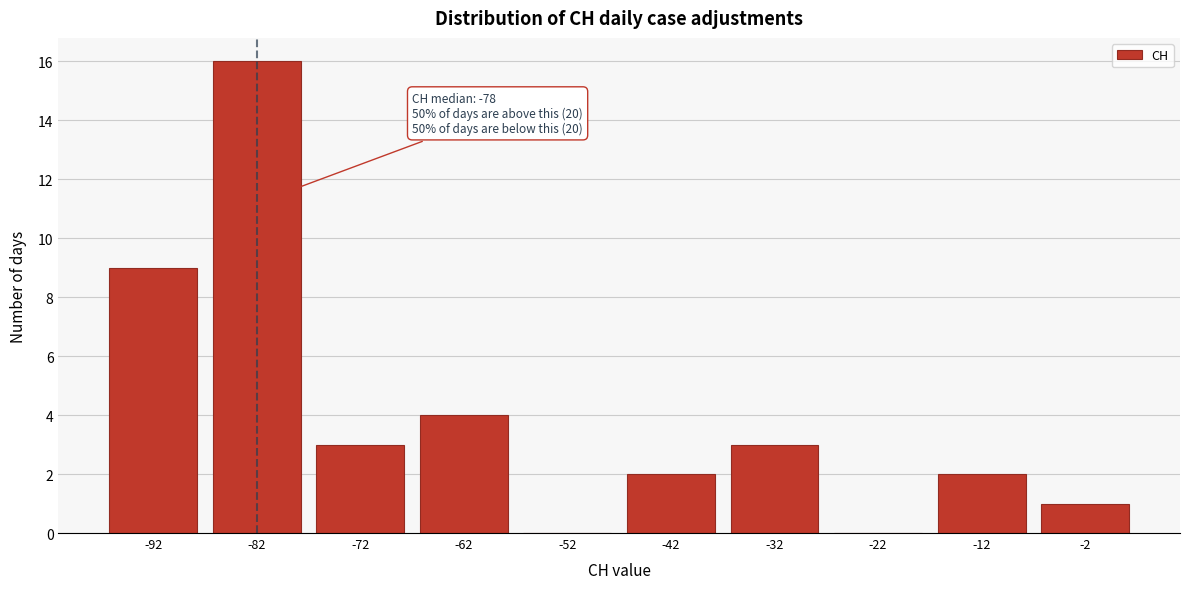

Reading right to left, extract all data points from this chart.

-2=1	-12=2	-22=0	-32=3	-42=2	-52=0	-62=4	-72=3	-82=16	-92=9